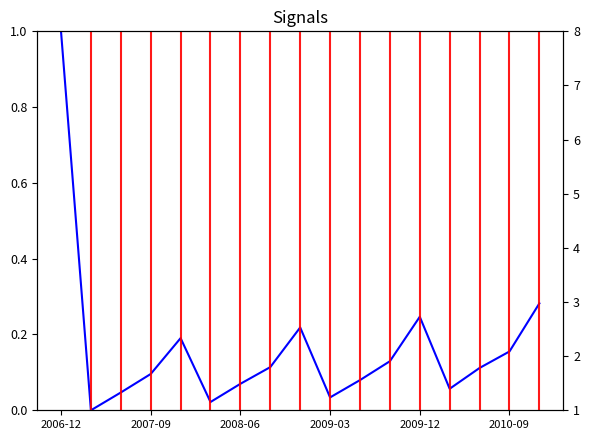

The value of 营业利润(万元) at 2007-09 is 2.2. True or false?

False